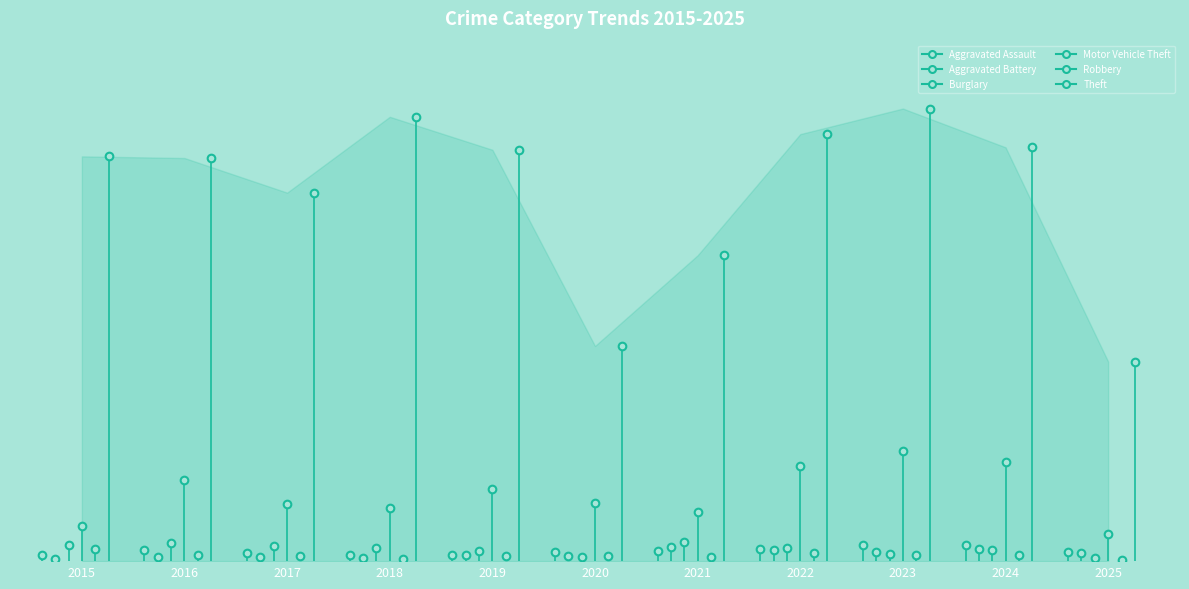

What is the approximate value of Burglary at 2019?

12